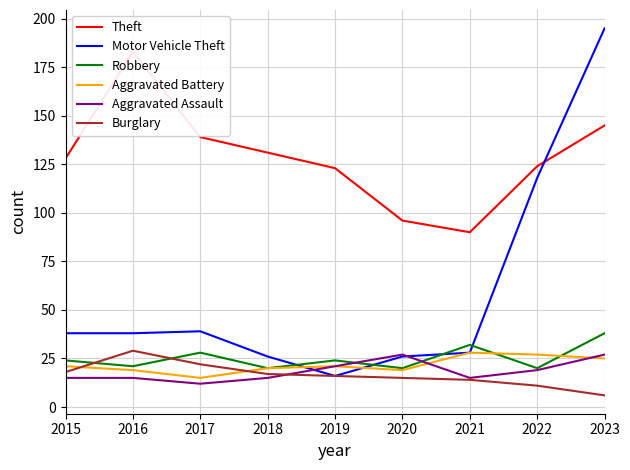

Count the Aggravated Assault values in the range 15 to 21.

6